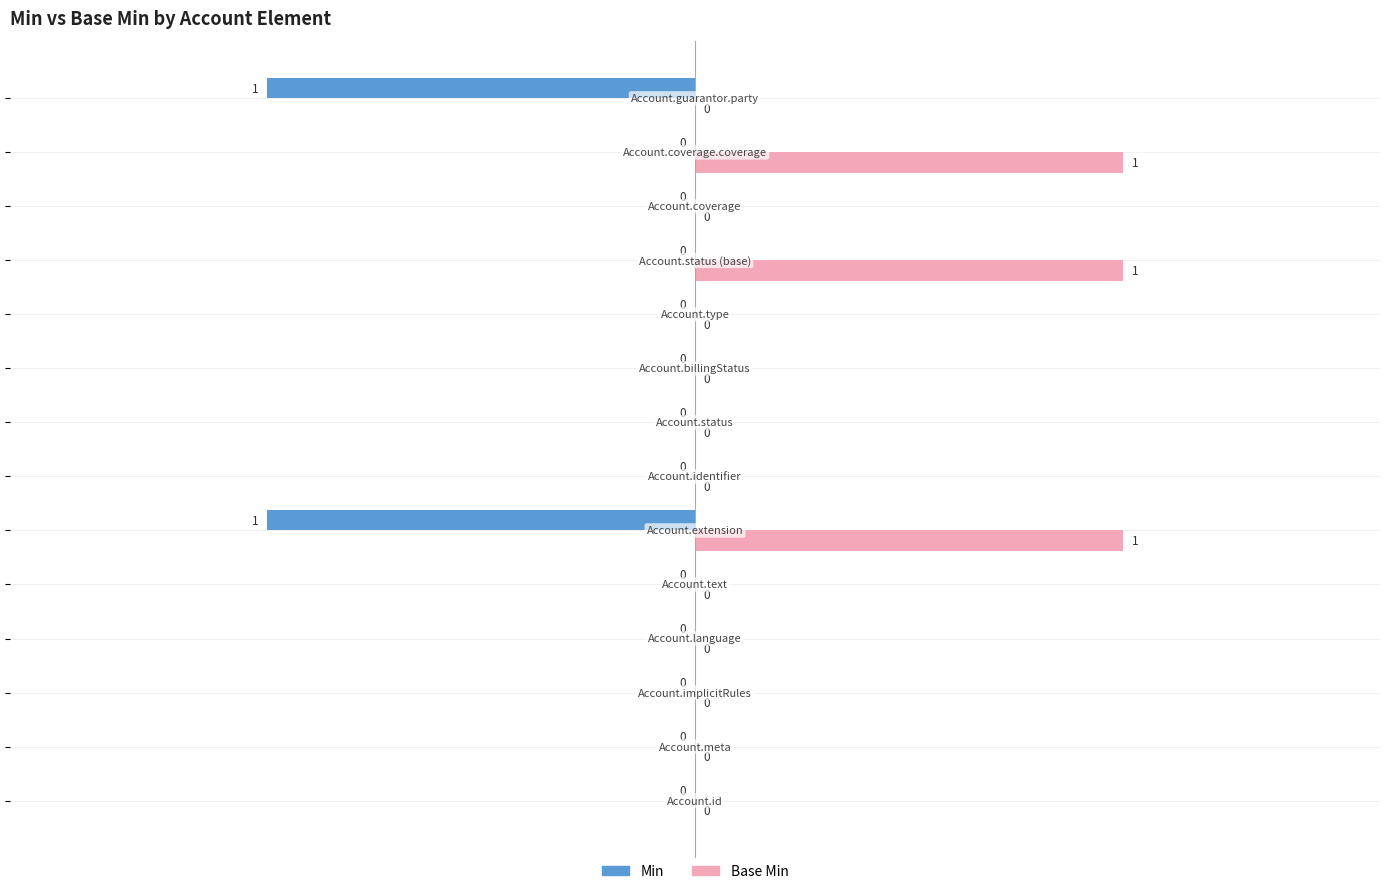

Which series has the largest total across all categories?

Base Min